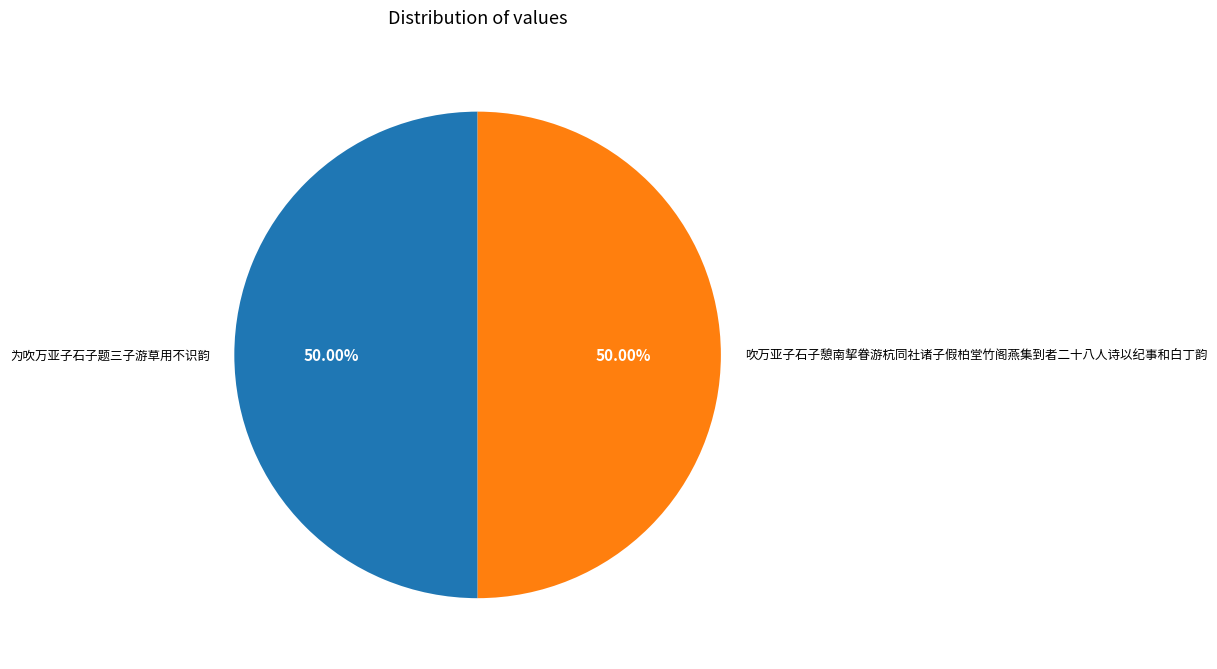

How much of the chart is everything except 为吹万亚子石子题三子游草用不识韵?

50.0%